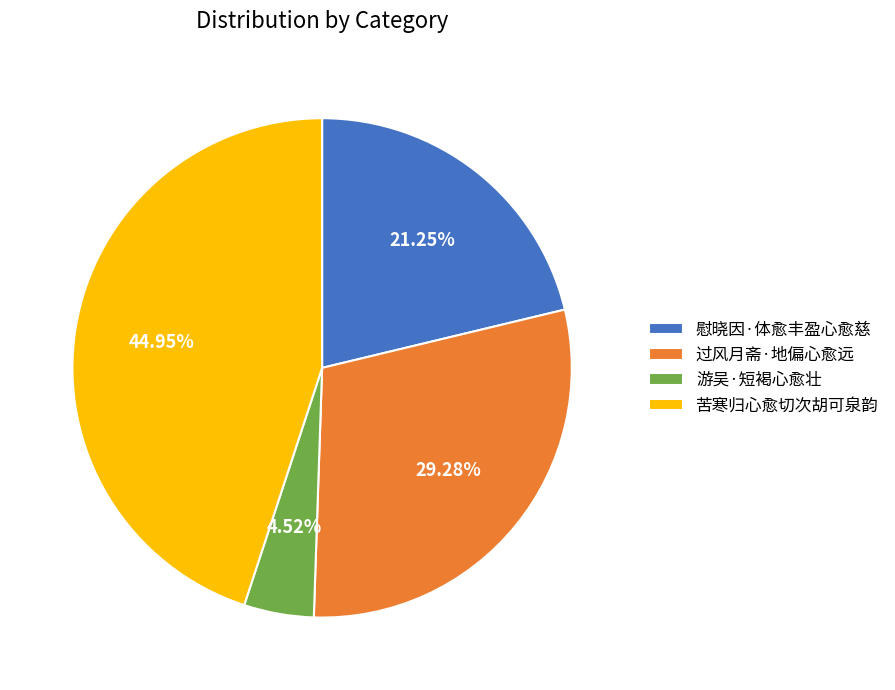

To the nearest percent, what is the difference between the largest and smallest slice percentages?

40%